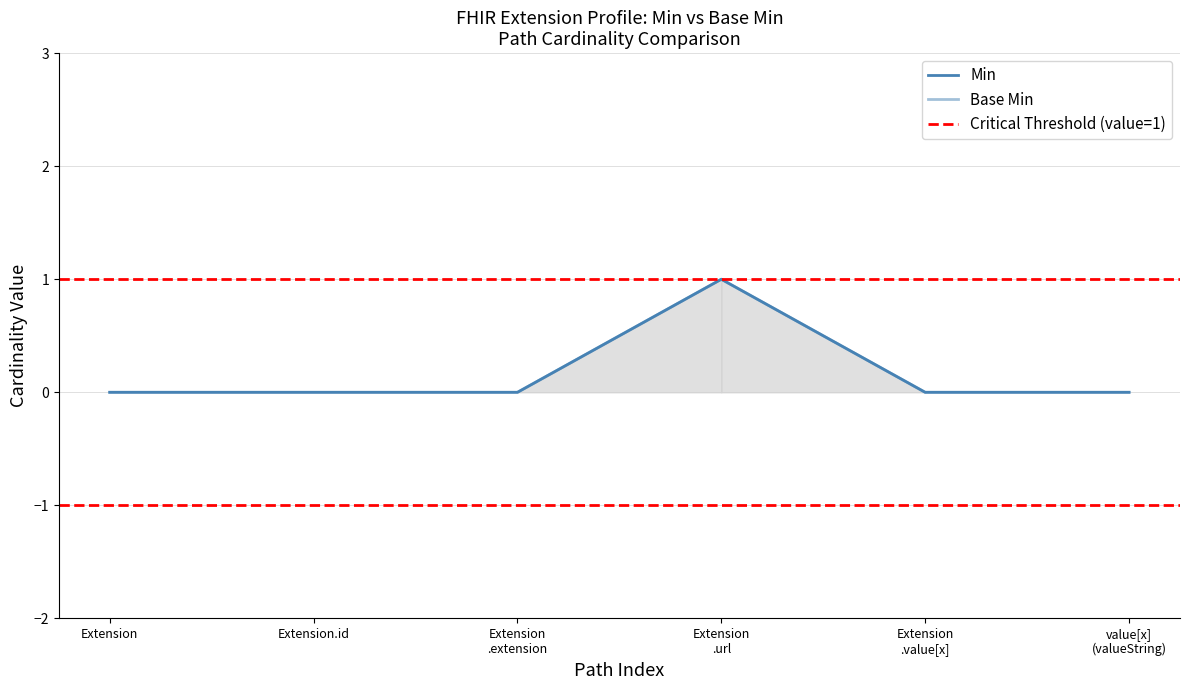

Is it true that Base Min equals 0 at Extension .extension?

False